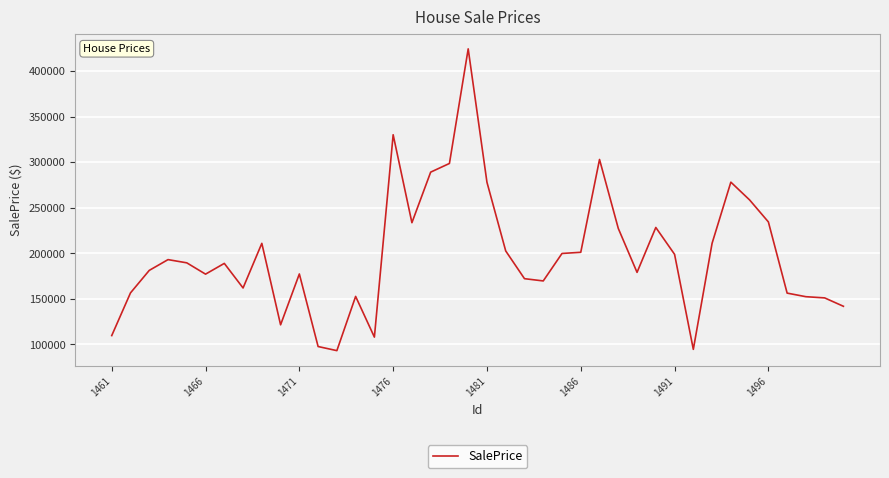

What is the greatest value displayed?

424232.7